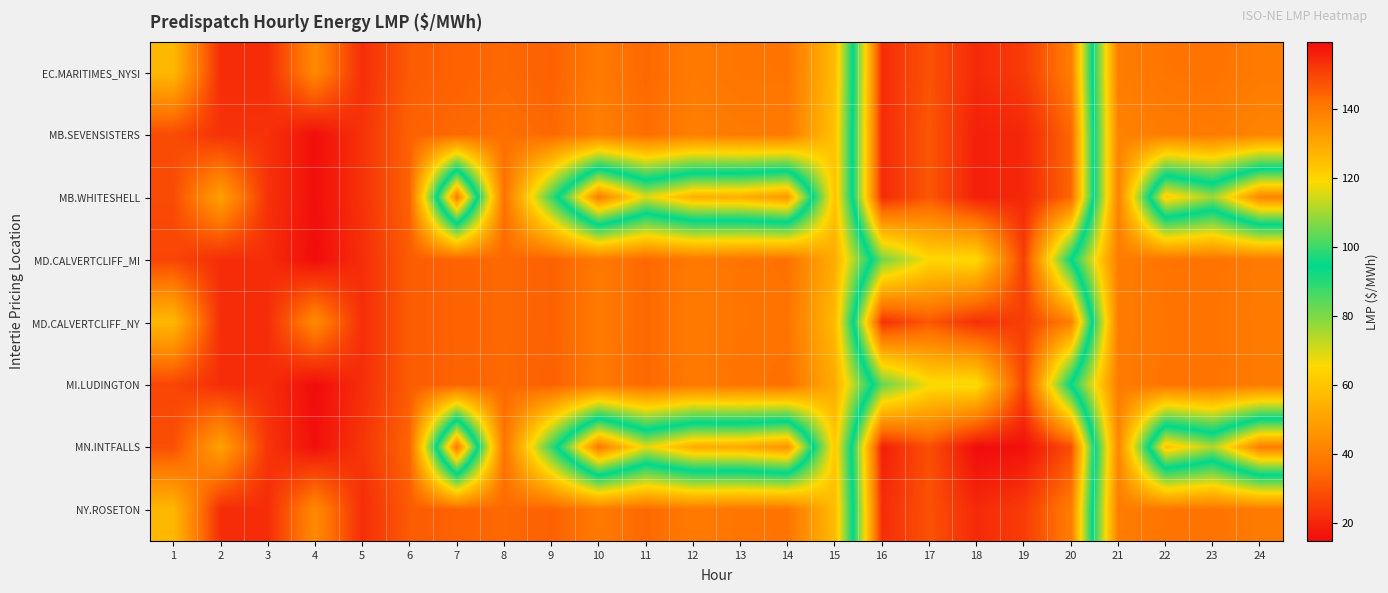

At which category is the sum across all series the highest?

19